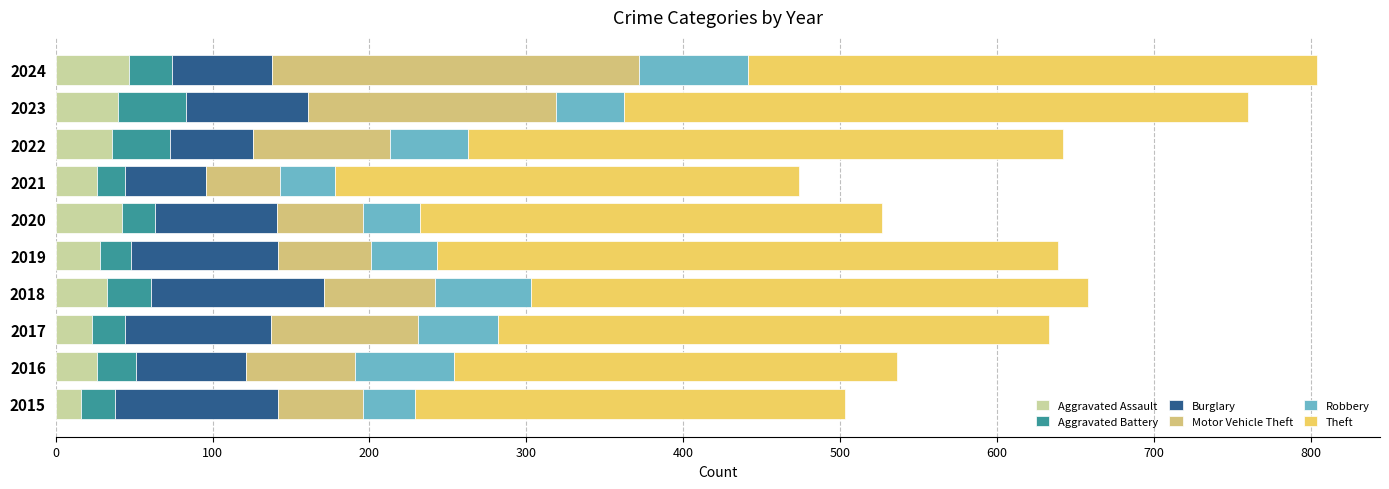

What is the maximum value for Aggravated Assault?

47